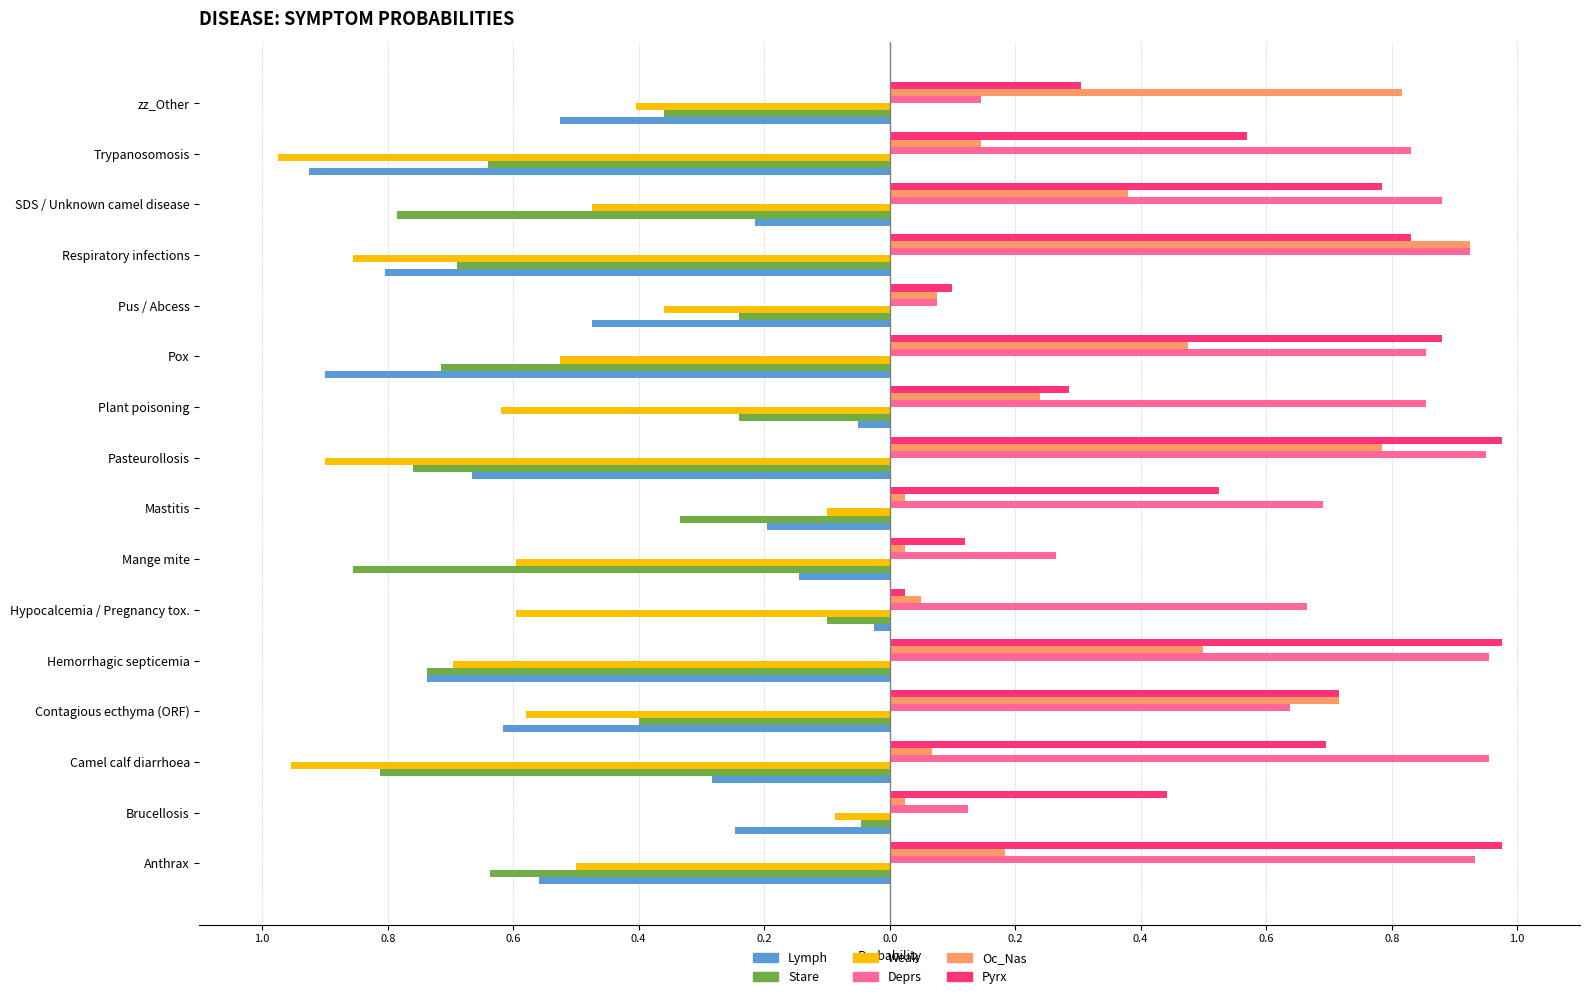

Which series has the largest total across all categories?

Deprs